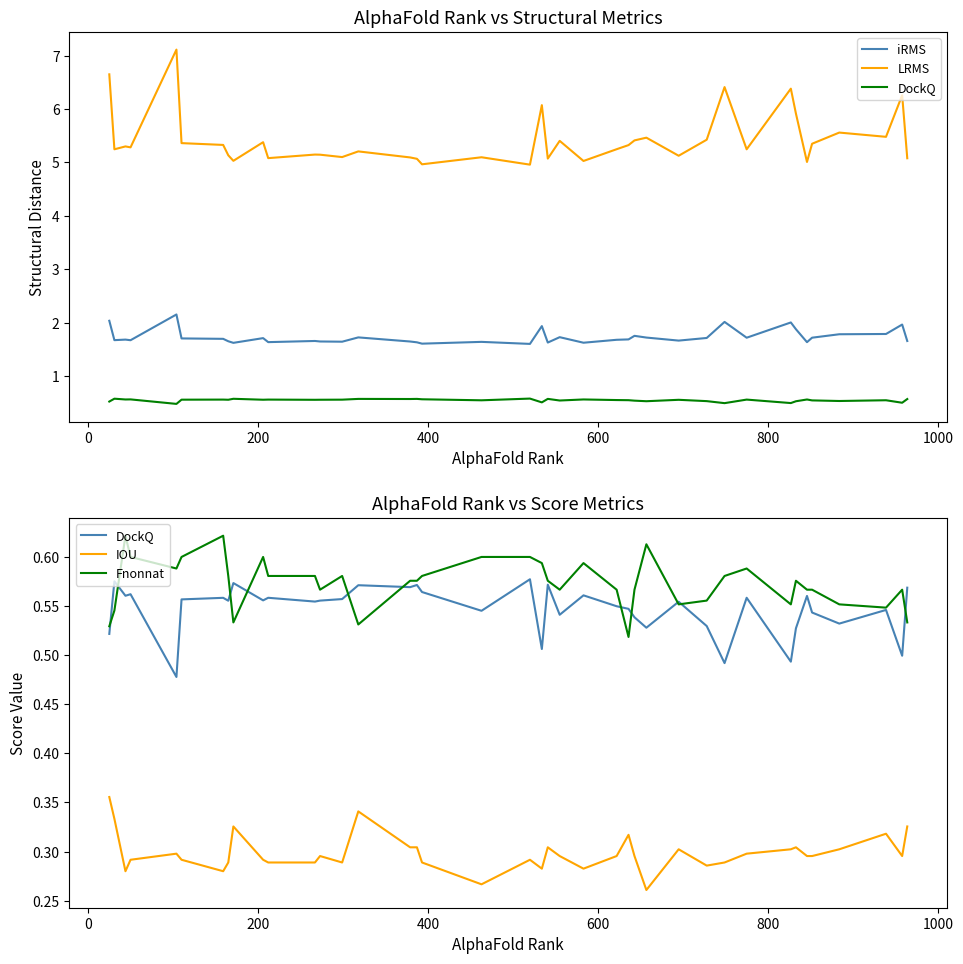

True or false: LRMS and IOU intersect in this chart.

False